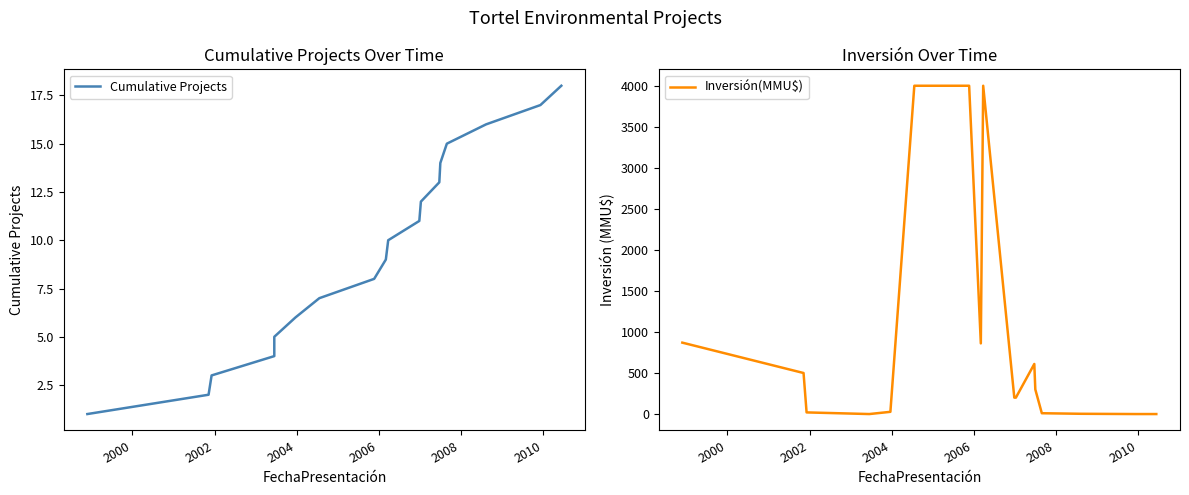

True or false: Cumulative Projects has more than 2 points higher than both neighbors.

False